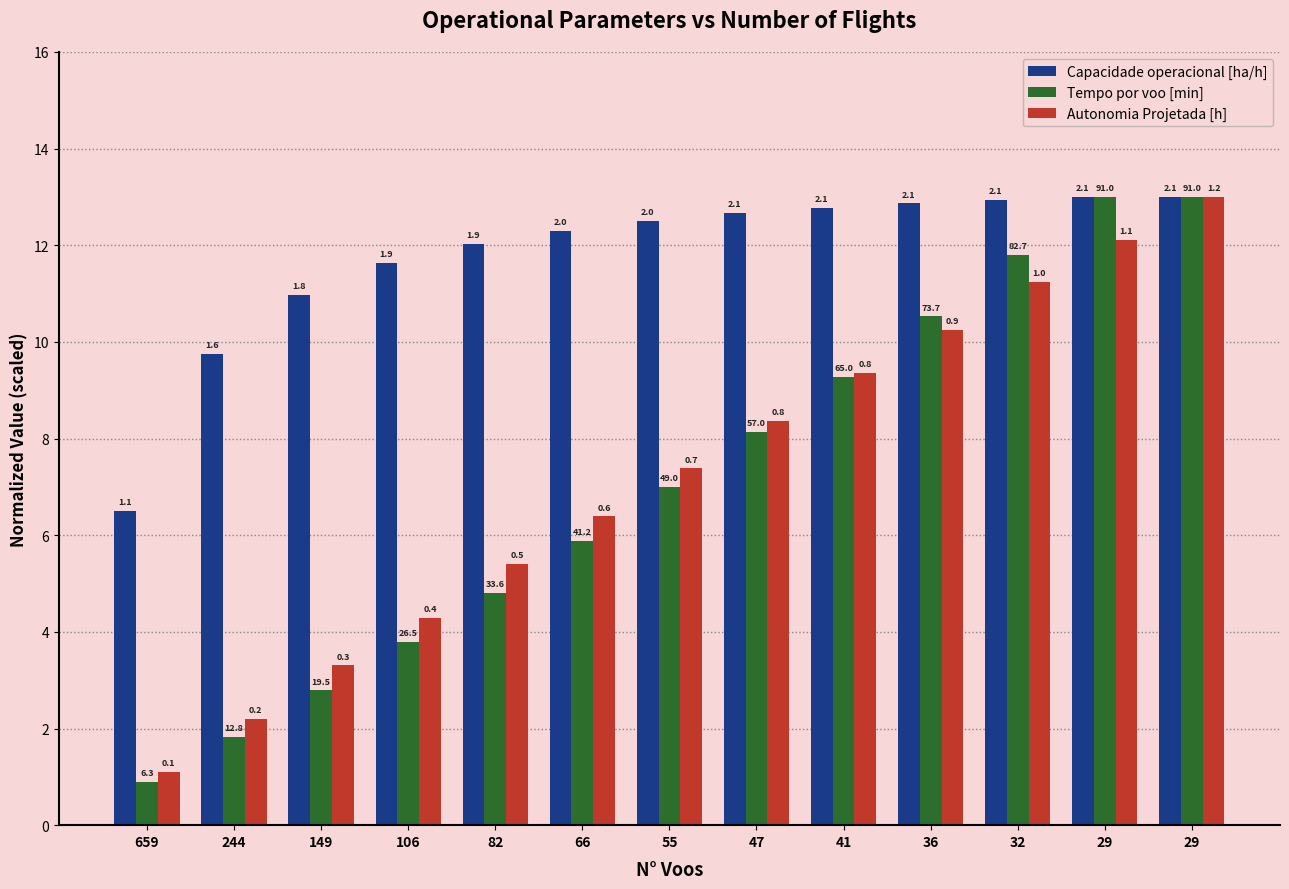

How many bars are there in total?

39